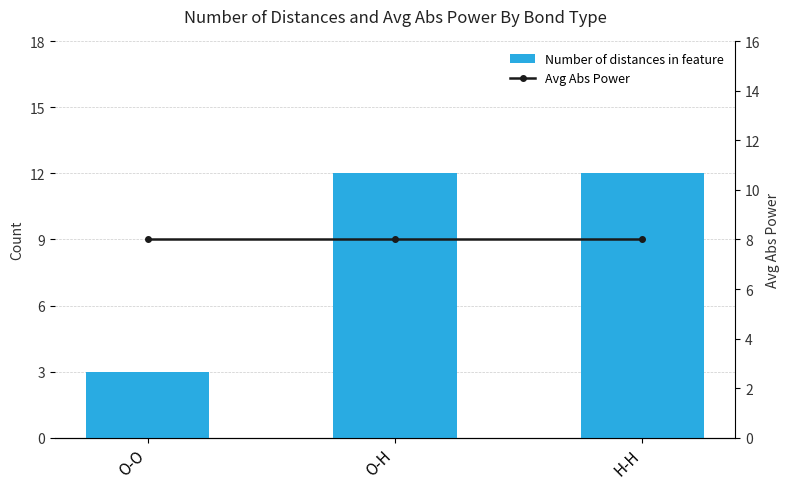

How many groups of bars are there?

3